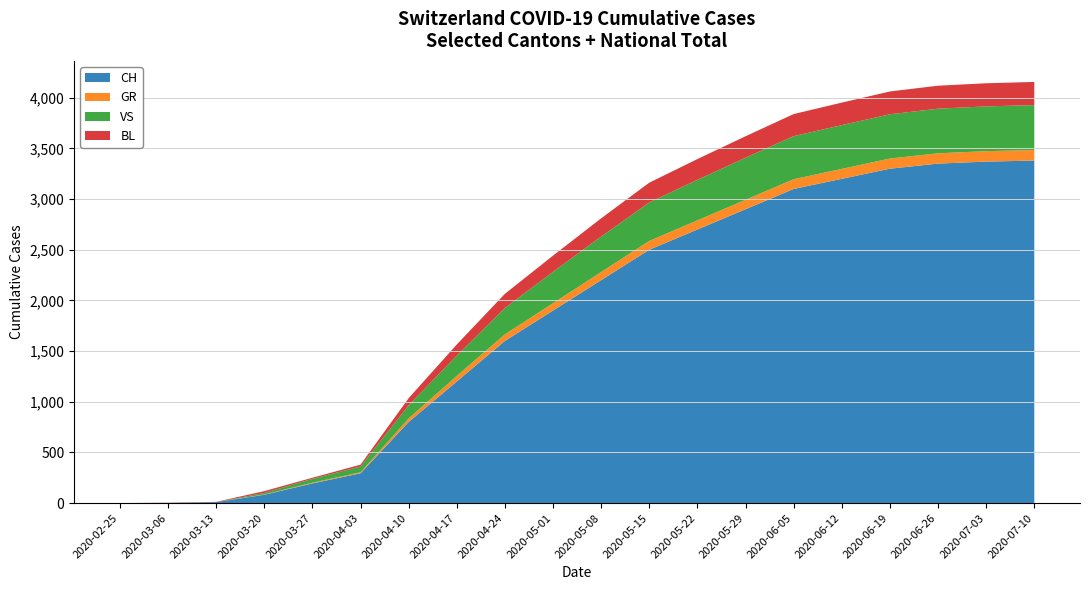

Reading left to right, transcribe all the data shown in this chart.

CH: 2020-02-25=0	2020-03-06=2	2020-03-13=9	2020-03-20=82	2020-03-27=194	2020-04-03=294	2020-04-10=800	2020-04-17=1200	2020-04-24=1600	2020-05-01=1900	2020-05-08=2200	2020-05-15=2500	2020-05-22=2700	2020-05-29=2900	2020-06-05=3100	2020-06-12=3200	2020-06-19=3300	2020-06-26=3350	2020-07-03=3370	2020-07-10=3380
GR: 2020-02-25=0	2020-03-06=0	2020-03-13=0	2020-03-20=3	2020-03-27=7	2020-04-03=10	2020-04-10=35	2020-04-17=55	2020-04-24=65	2020-05-01=72	2020-05-08=80	2020-05-15=87	2020-05-22=90	2020-05-29=93	2020-06-05=96	2020-06-12=98	2020-06-19=100	2020-06-26=102	2020-07-03=103	2020-07-10=104
VS: 2020-02-25=0	2020-03-06=0	2020-03-13=0	2020-03-20=15	2020-03-27=38	2020-04-03=57	2020-04-10=130	2020-04-17=200	2020-04-24=260	2020-05-01=310	2020-05-08=350	2020-05-15=380	2020-05-22=400	2020-05-29=415	2020-06-05=425	2020-06-12=432	2020-06-19=437	2020-06-26=440	2020-07-03=442	2020-07-10=443
BL: 2020-02-25=0	2020-03-06=2	2020-03-13=3	2020-03-20=18	2020-03-27=11	2020-04-03=18	2020-04-10=70	2020-04-17=110	2020-04-24=140	2020-05-01=160	2020-05-08=180	2020-05-15=195	2020-05-22=205	2020-05-29=212	2020-06-05=218	2020-06-12=222	2020-06-19=225	2020-06-26=227	2020-07-03=228	2020-07-10=229